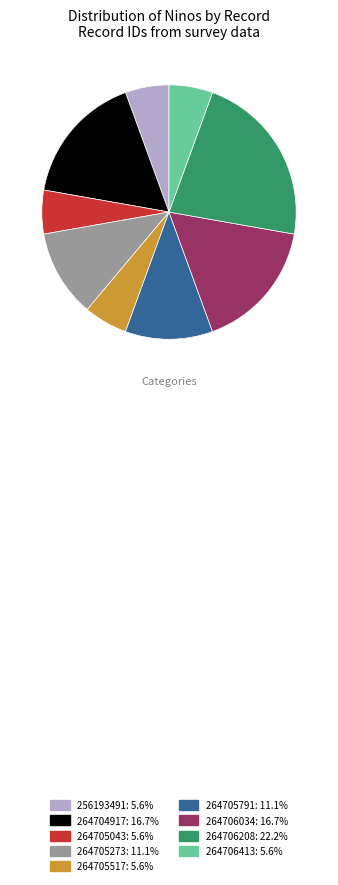

Is there any slice that represents more than half of the pie?

No